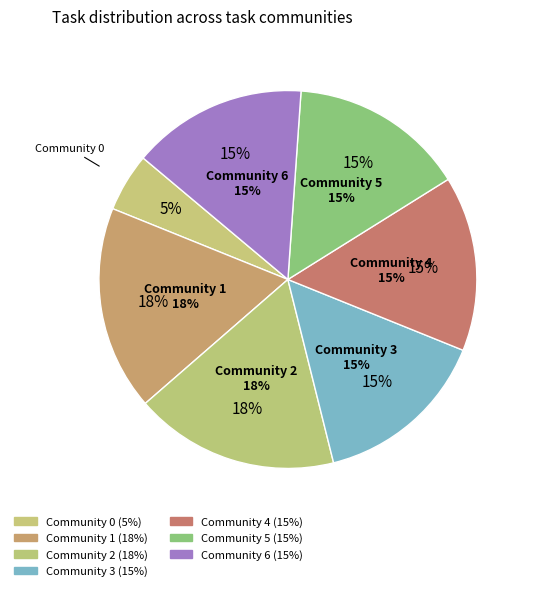

How many slices are in this pie chart?

7